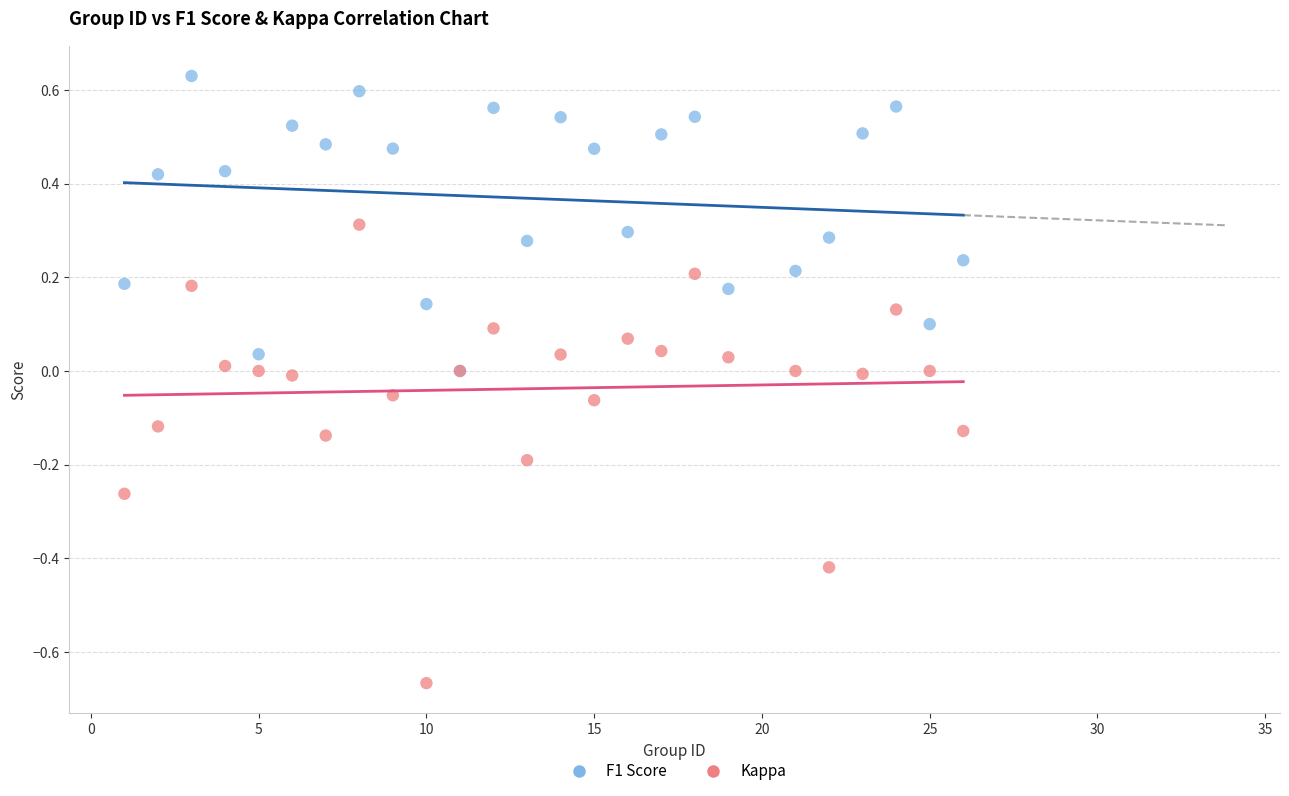

Which series contains the highest Y value?

F1 Score